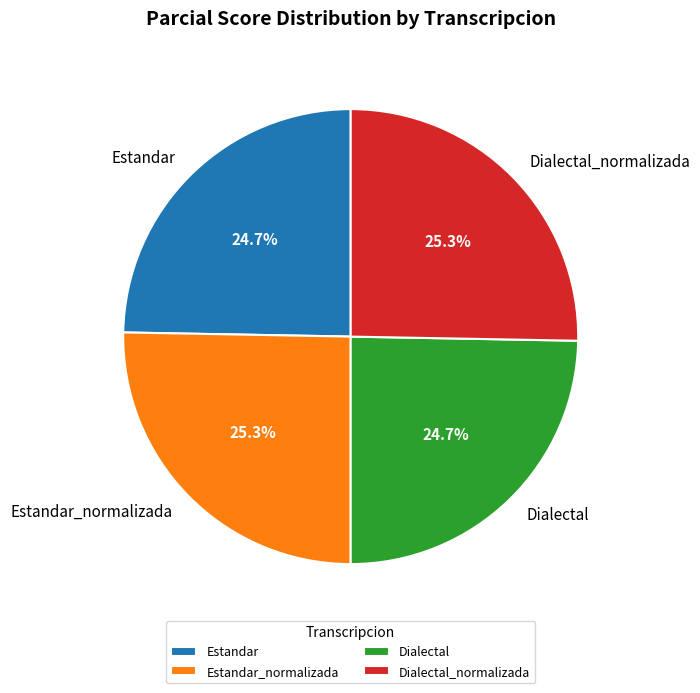

What percentage do Dialectal and Estandar together represent?

49.4%